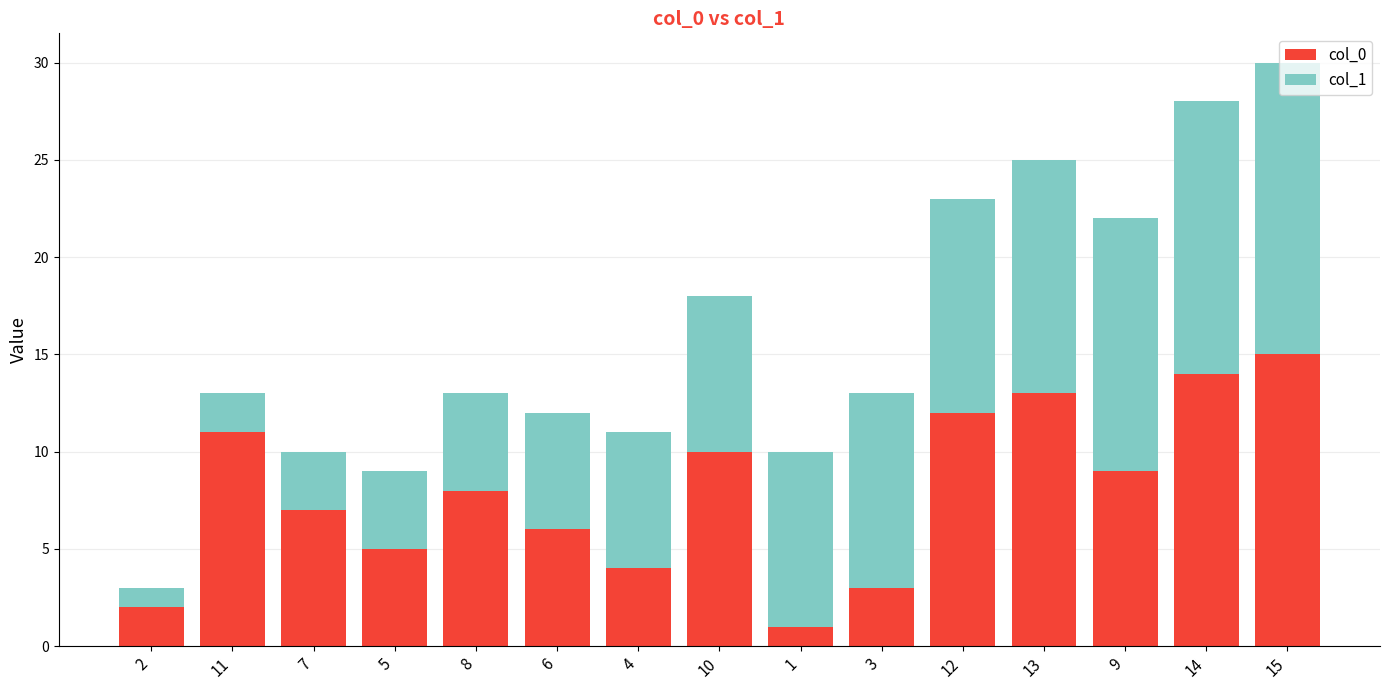

The col_0 series shows 12 at 12. True or false?

True